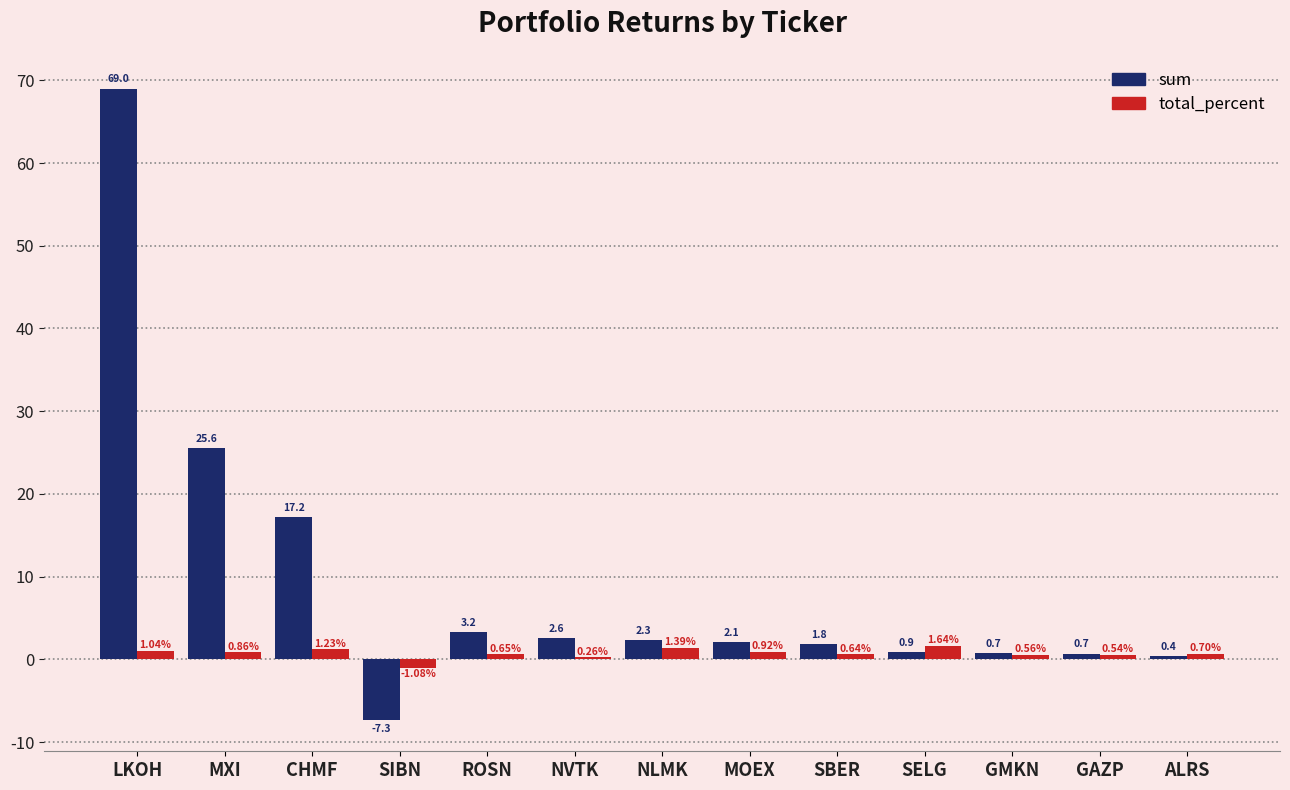

At which category is the sum across all series the highest?

LKOH